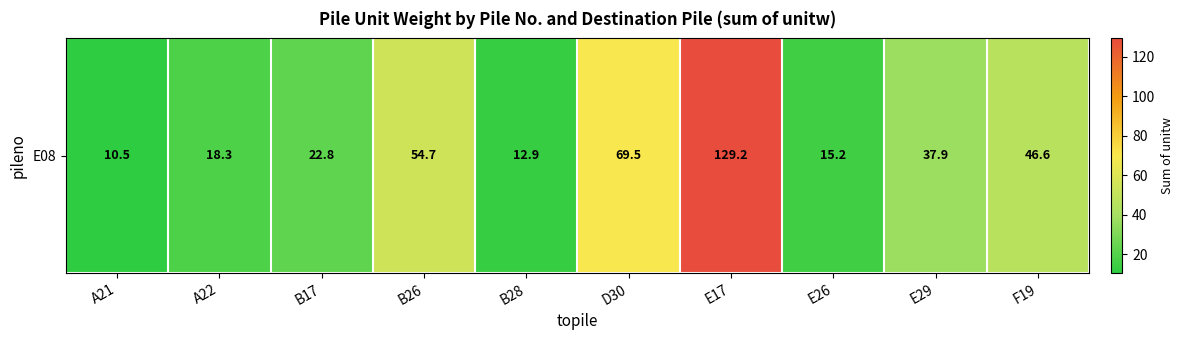

Rank the categories by value from lowest to highest.

A21, B28, E26, A22, B17, E29, F19, B26, D30, E17